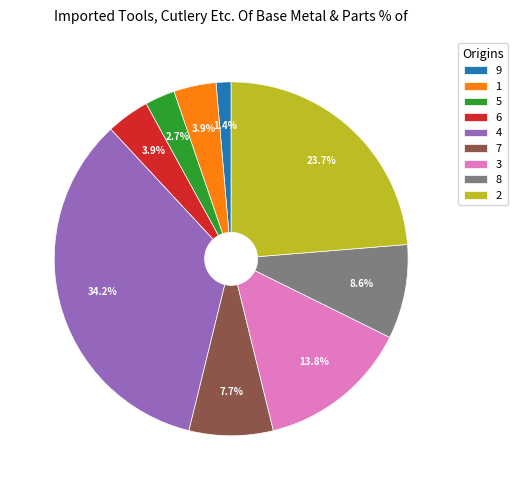

Which has a higher value, 5 or 4?

4